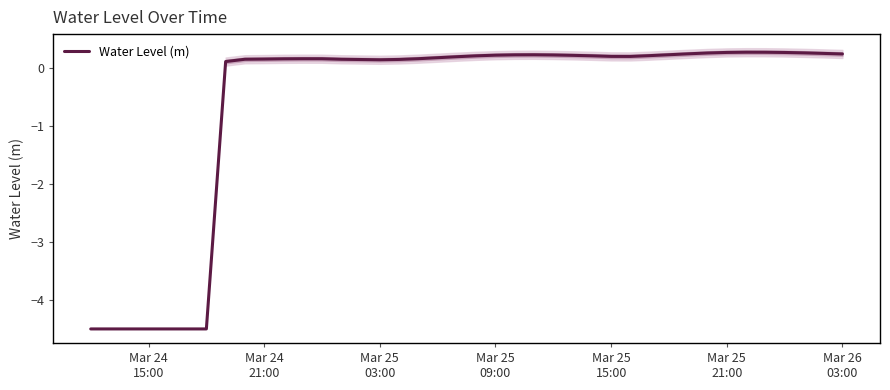

What is the highest value of the Water Level (m) series?

0.3